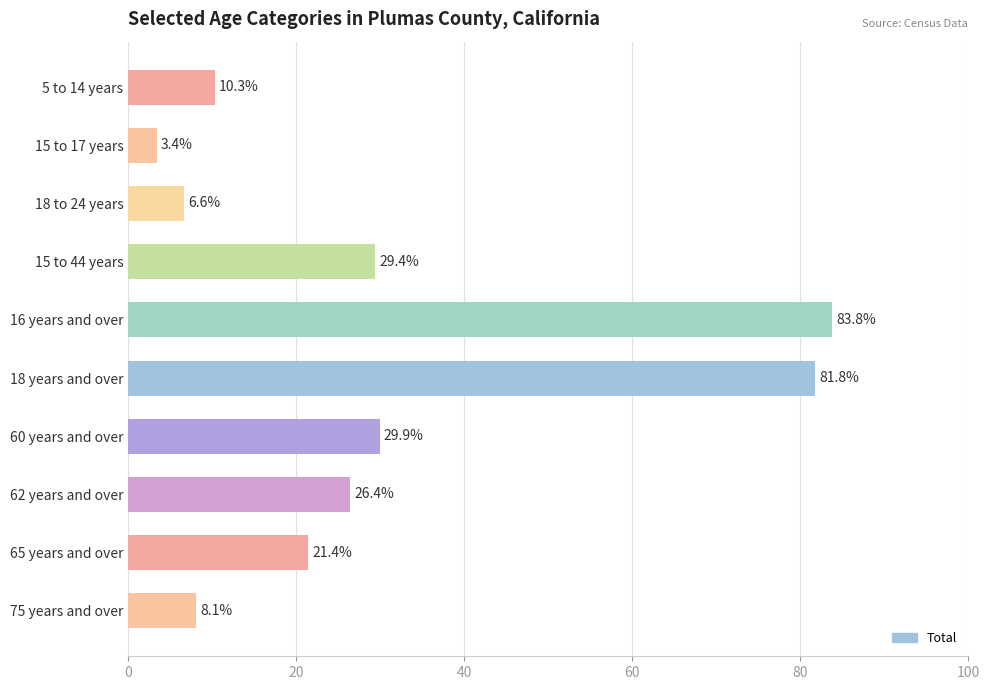

What position from the top is 15 to 44 years?

4